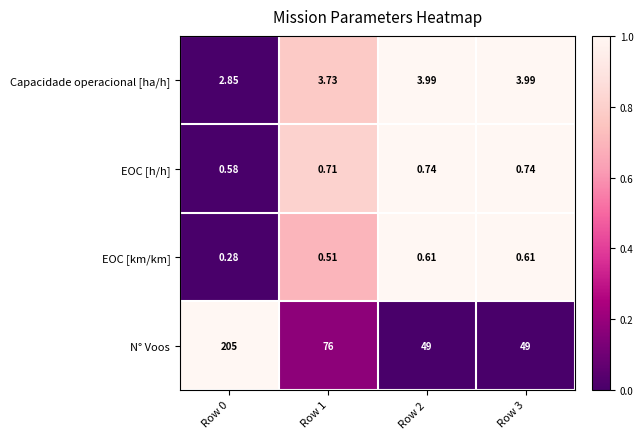

Is the value of Capacidade operacional [ha/h] at Row 2 greater than the value of N° Voos at Row 3?

No